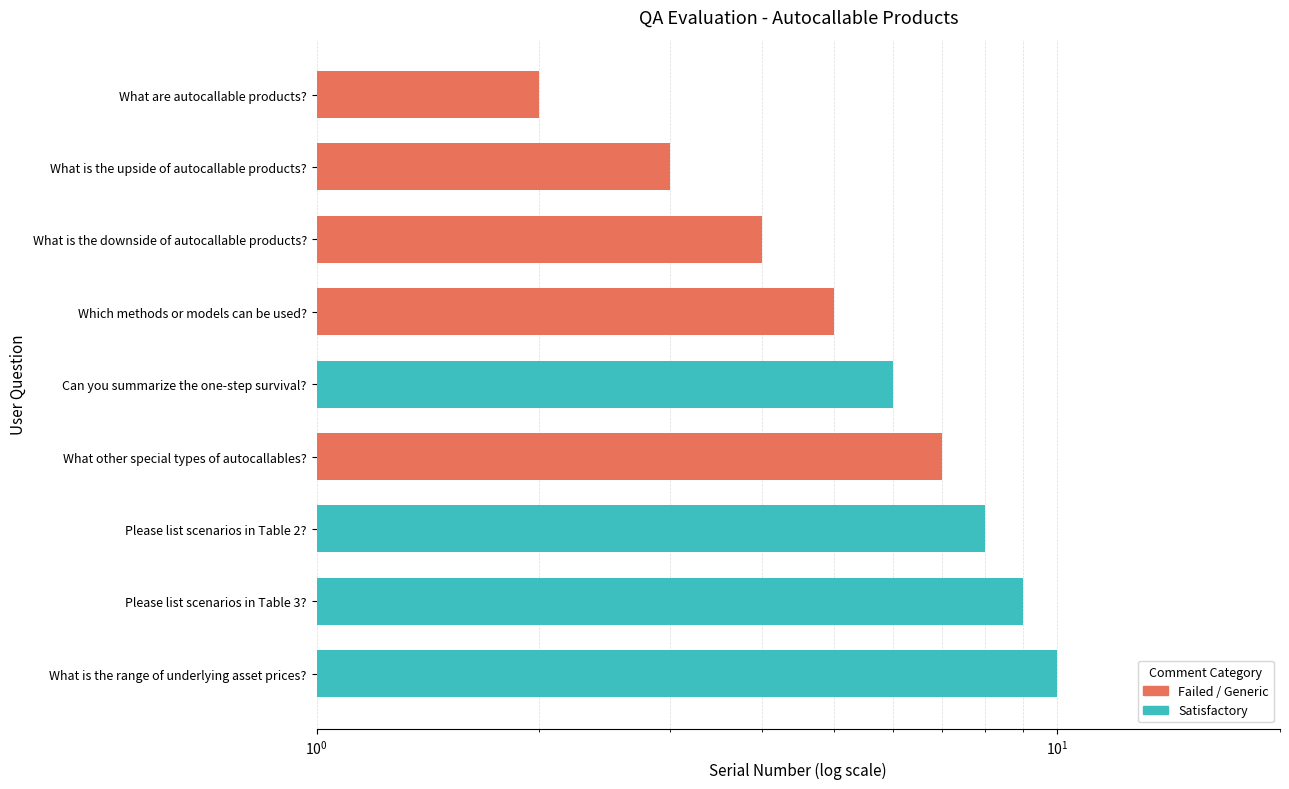

What is the difference between the values at What is the downside of autocallable products? and Can you summarize the one-step survival??

2